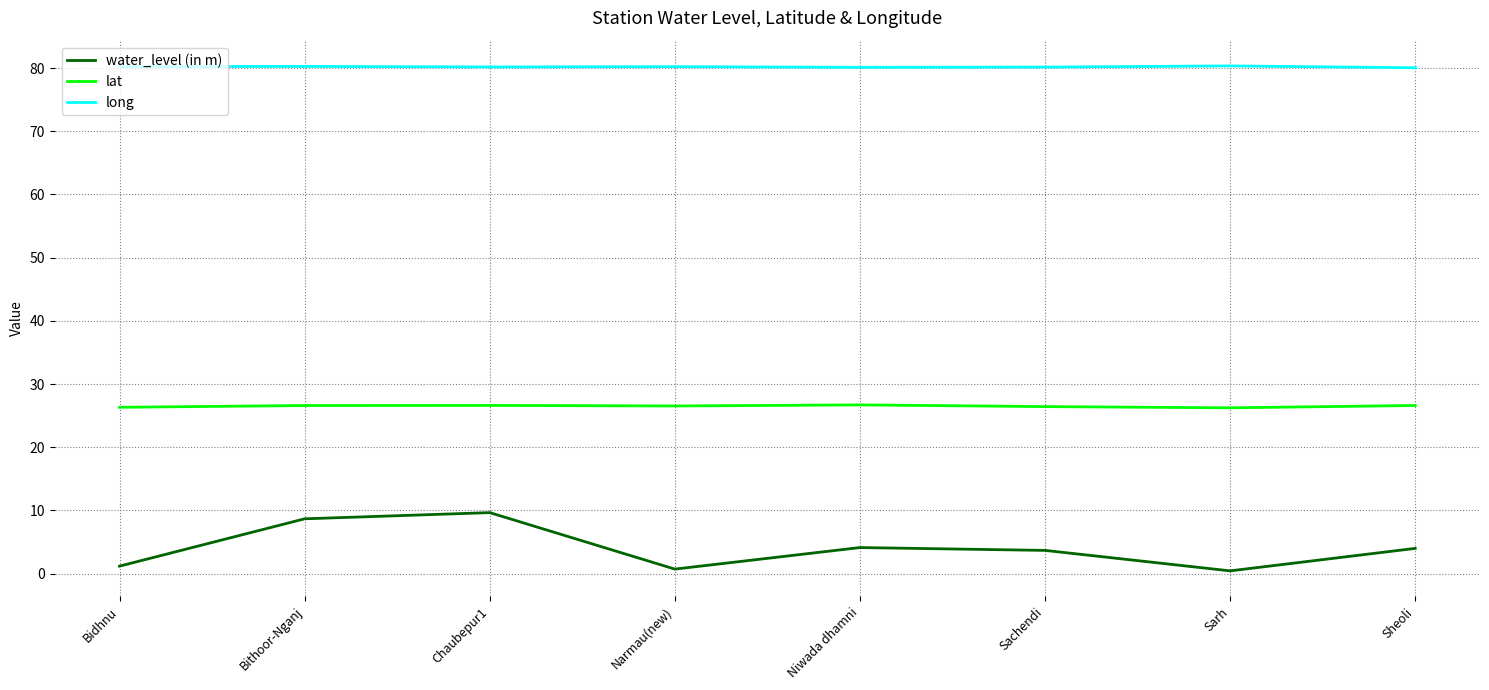

What are all the series names shown in the legend?

water_level (in m), lat, long